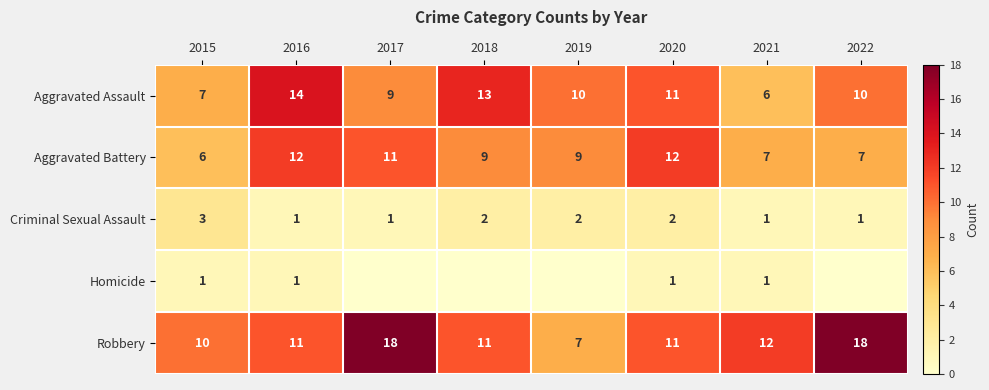

The Aggravated Assault series shows 9 at 2017. True or false?

True